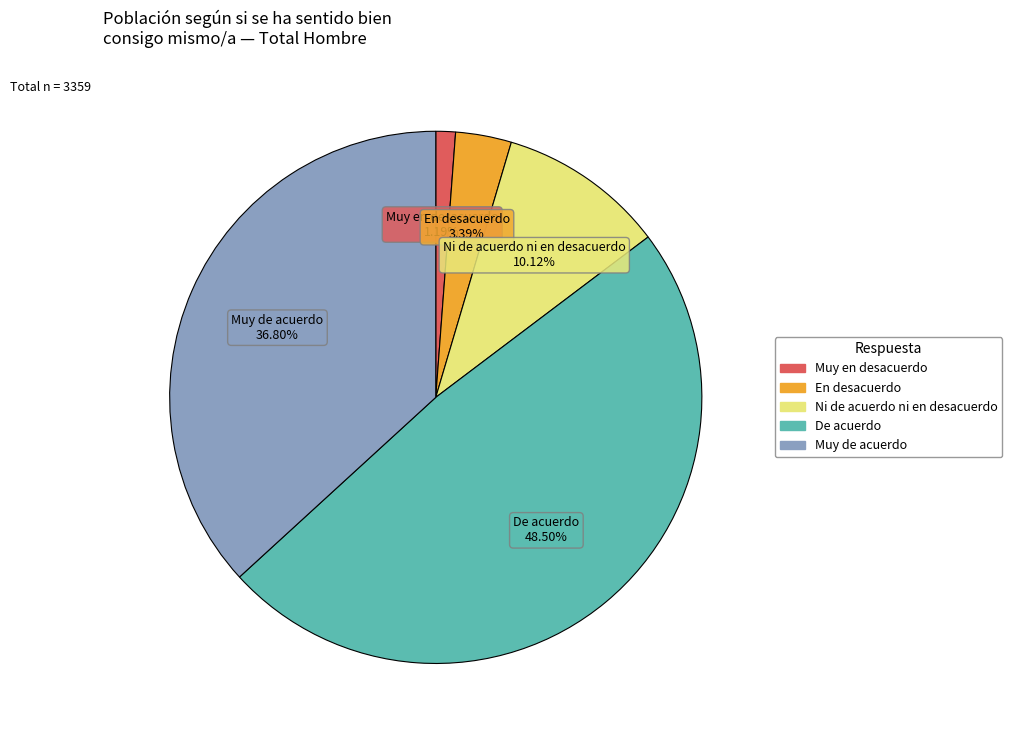

Between Muy de acuerdo and Muy en desacuerdo, which is larger?

Muy de acuerdo